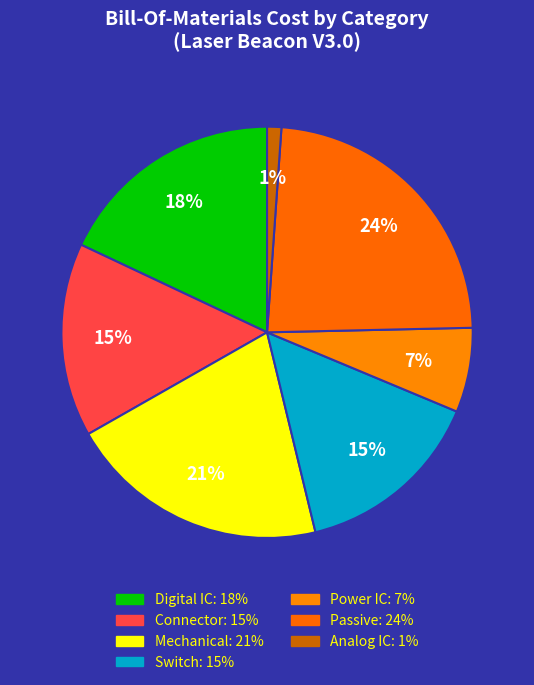

Is it true that Switch is 23% of the pie?

False